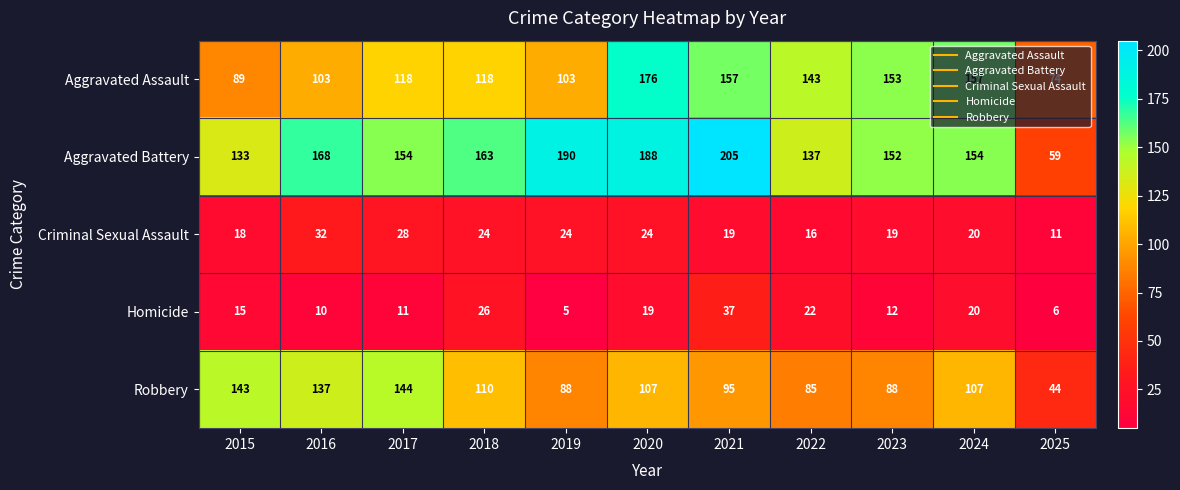

What is the difference between the second highest and second lowest values in the Homicide series?

20